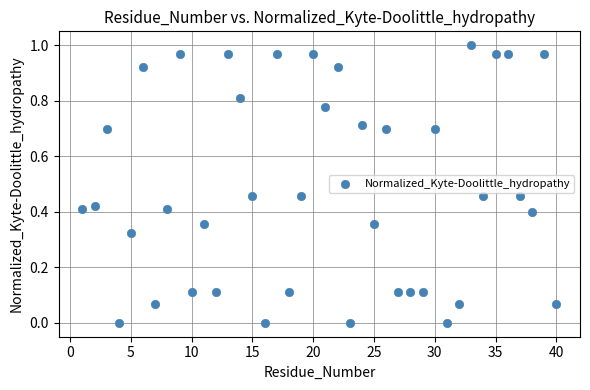

What is the range of X values (max minus min)?

39.0